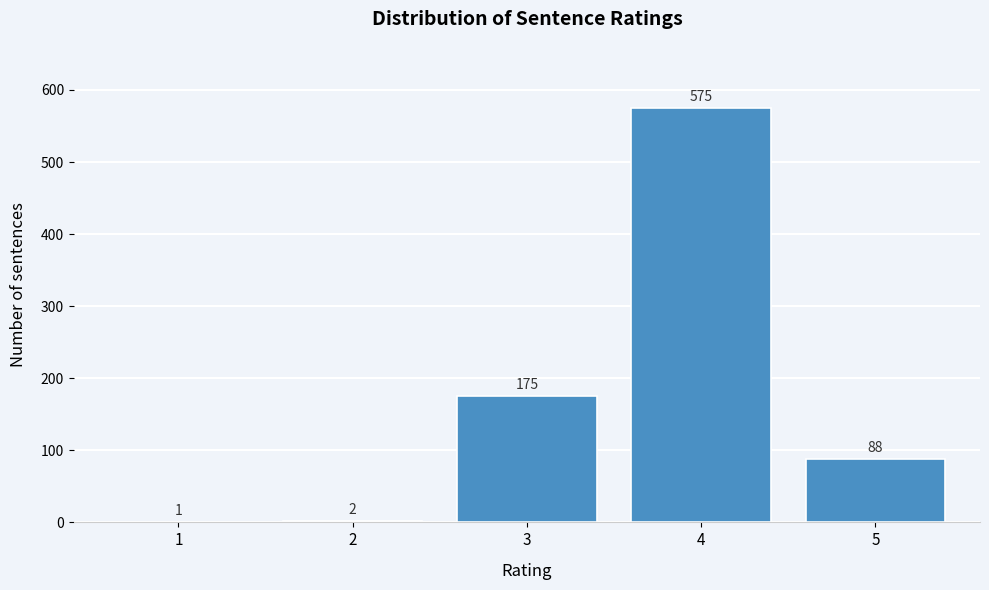

The value at 1 is 1. True or false?

True